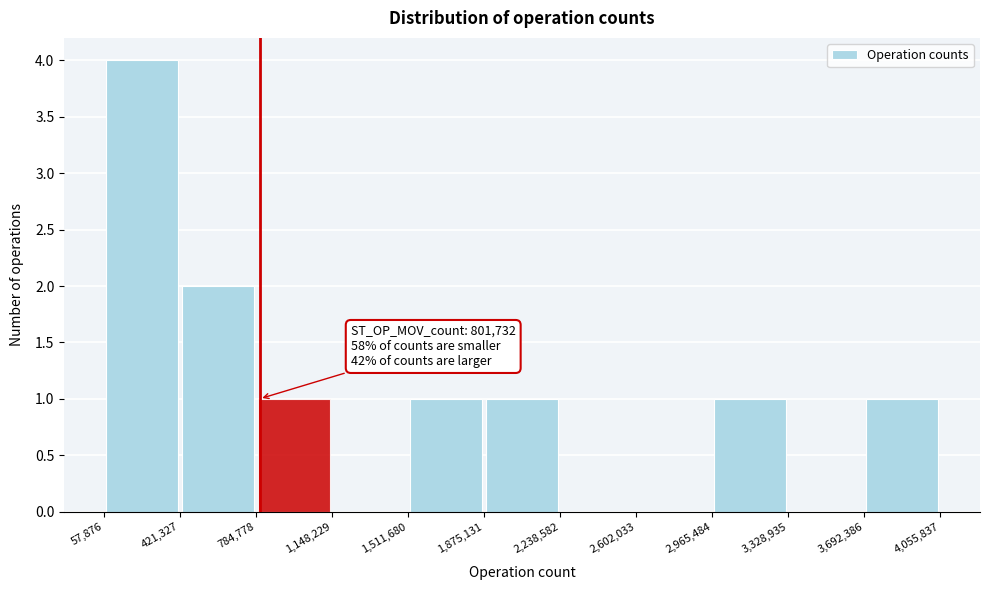

Over which range of the x-axis is the bar tallest?

57,876 to 421,327